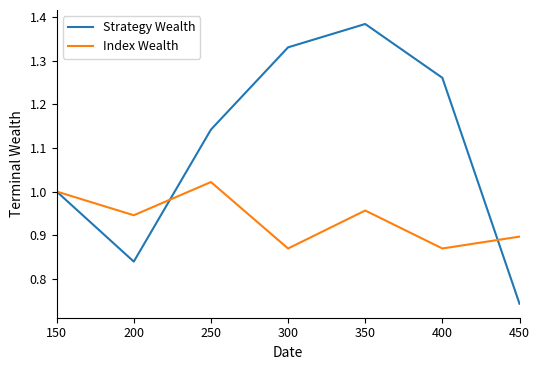

In Strategy Wealth, how many points are lower than both neighbors (excluding endpoints)?

1